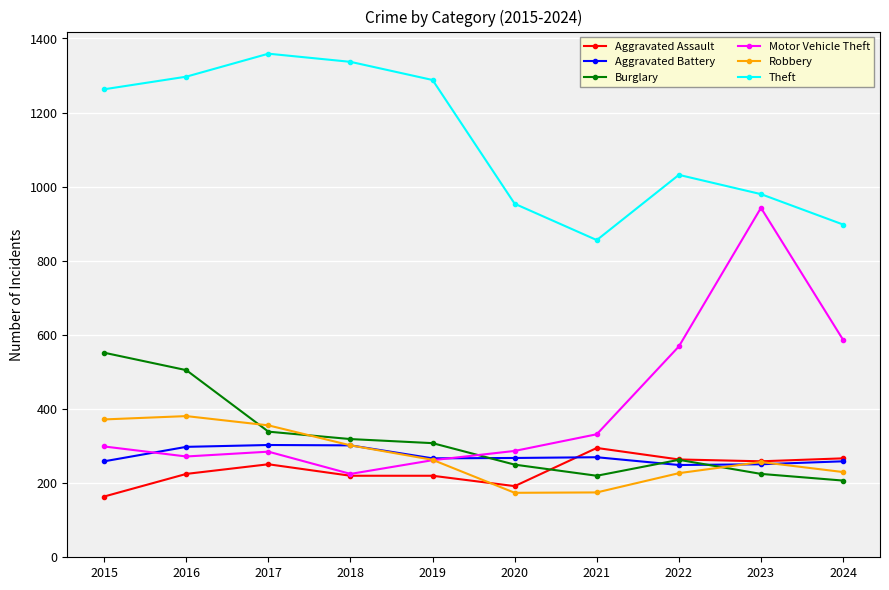

How many lines are shown in the chart?

6